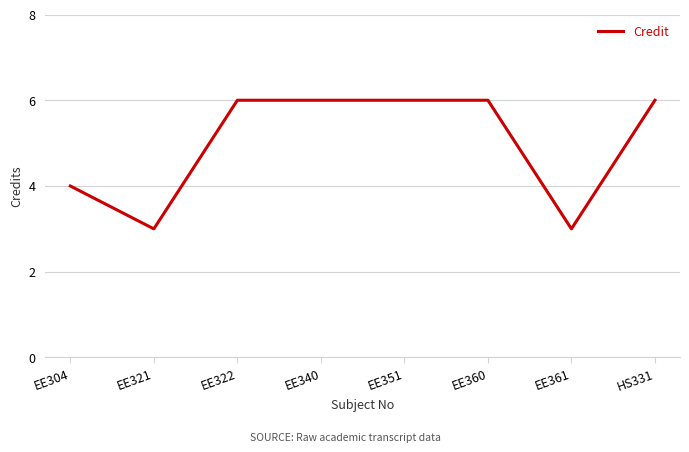

True or false: there are more than 2 points higher than both neighbors.

False